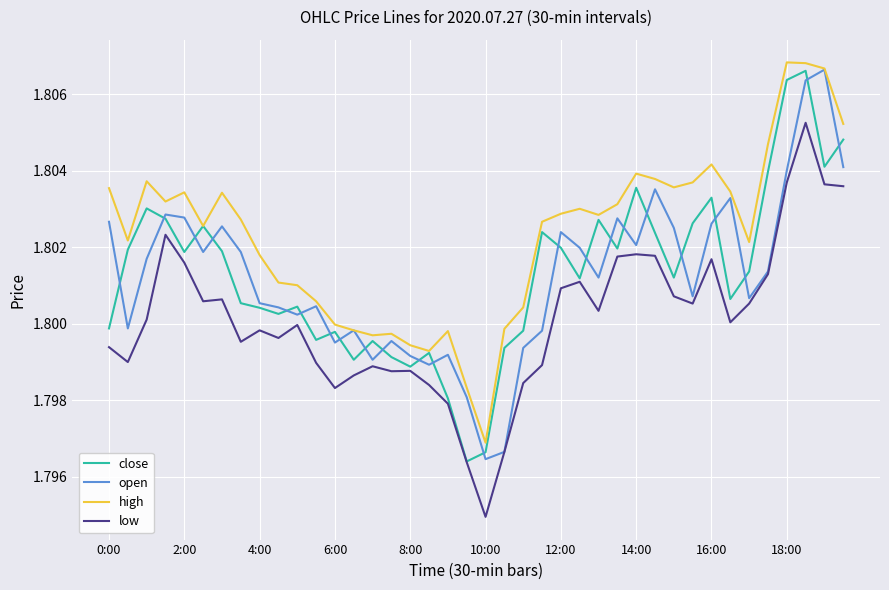

Does the chart display data point markers on the line(s)?

No